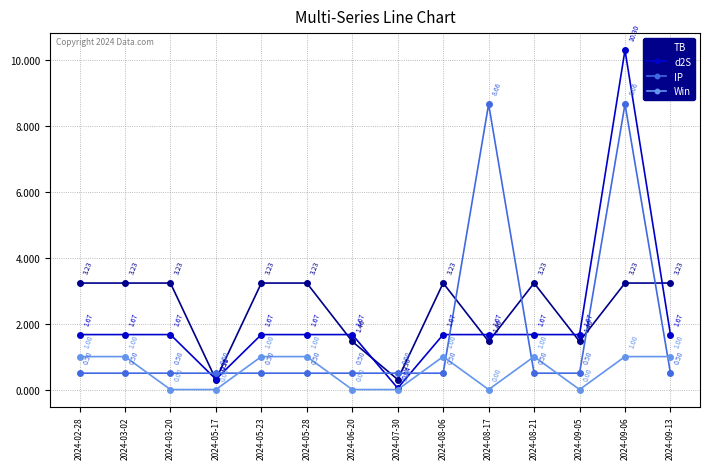

Which series has the largest range (max minus min)?

d2S